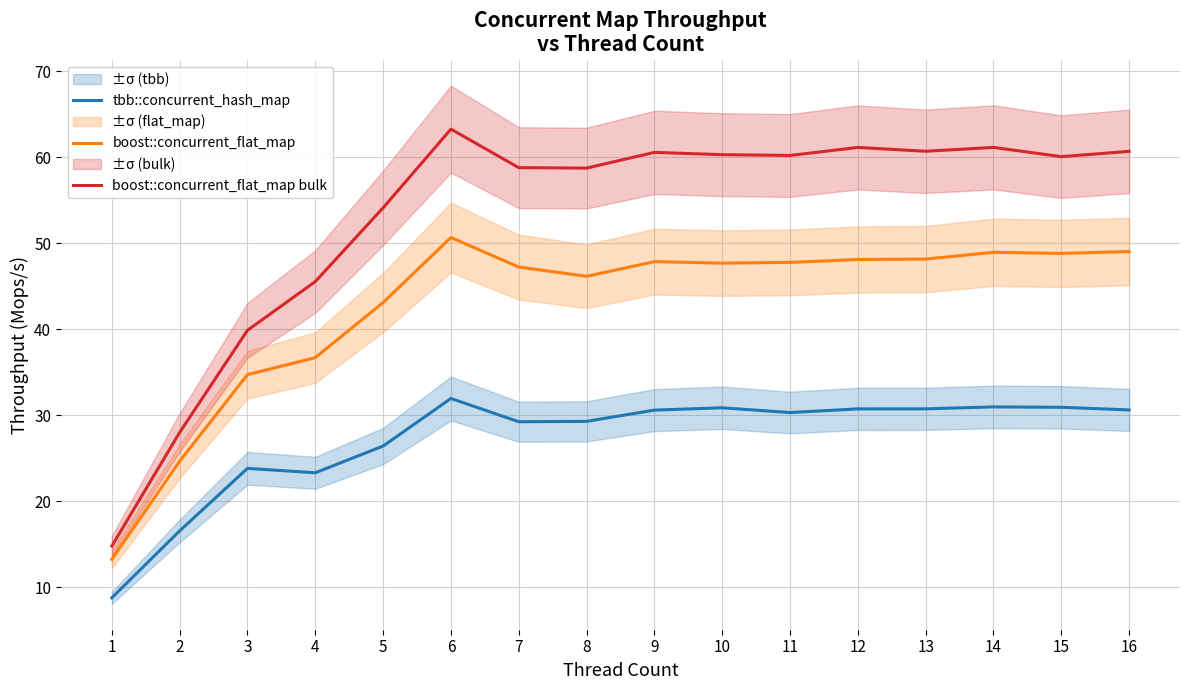

At which label is boost::concurrent_flat_map closest to 31?

3